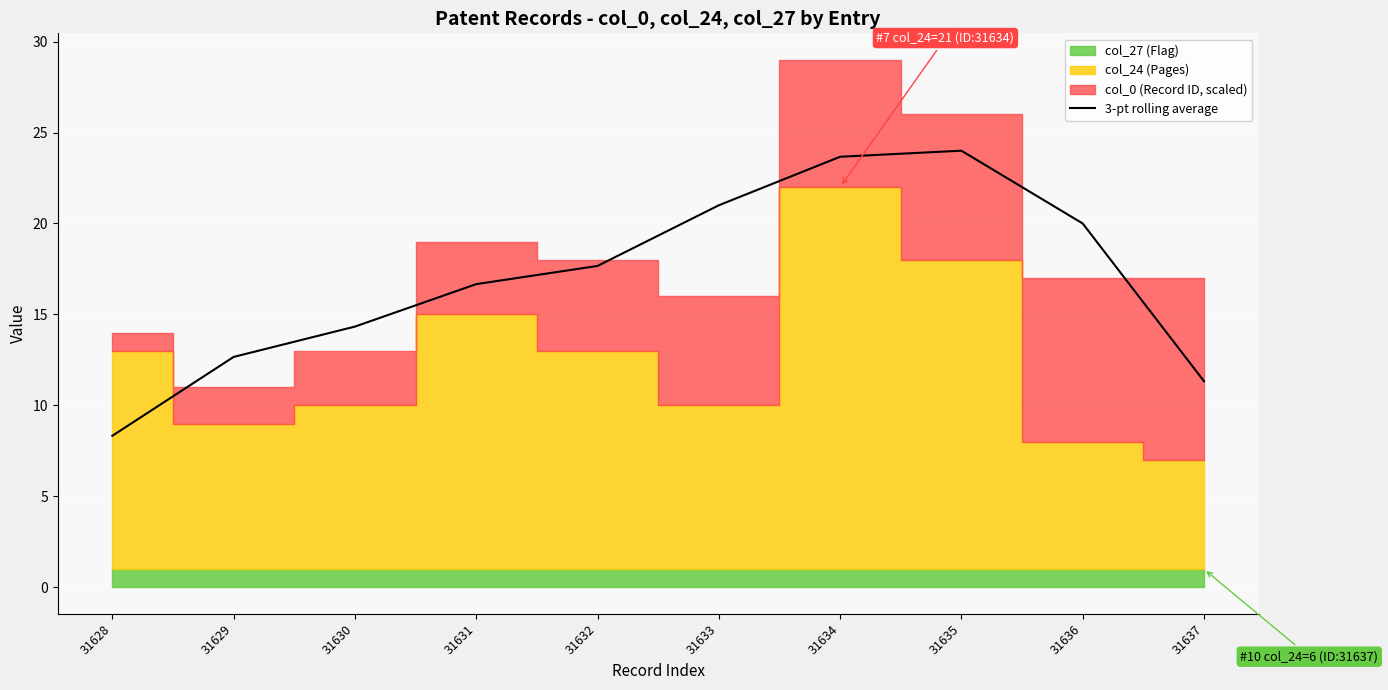

What is the sum of the values at 31632 and 31637?

29.0